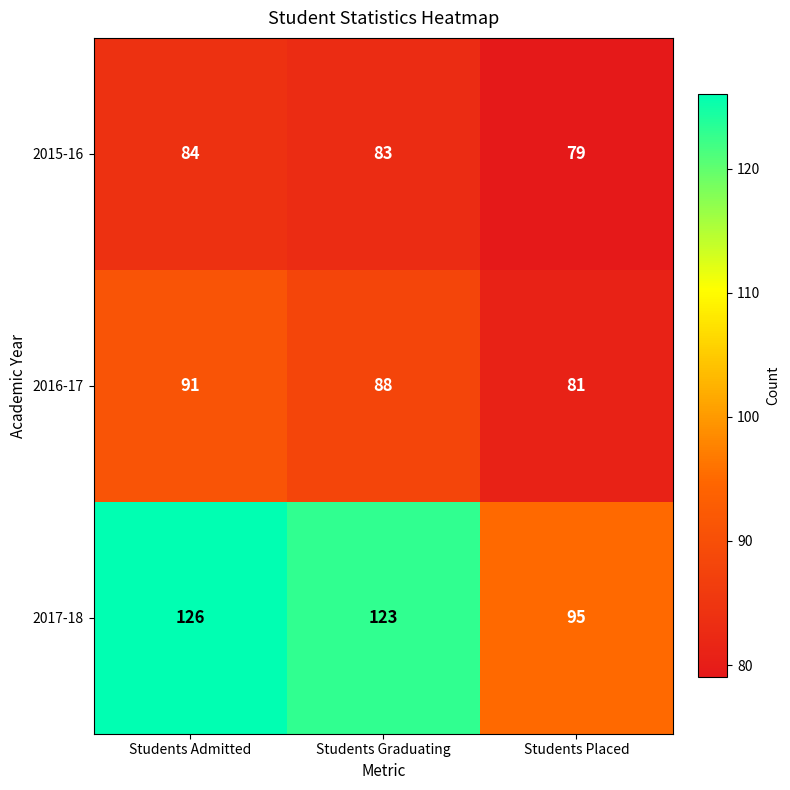

What is the approximate value of 2016-17 at Students Placed, to the nearest 5?

80